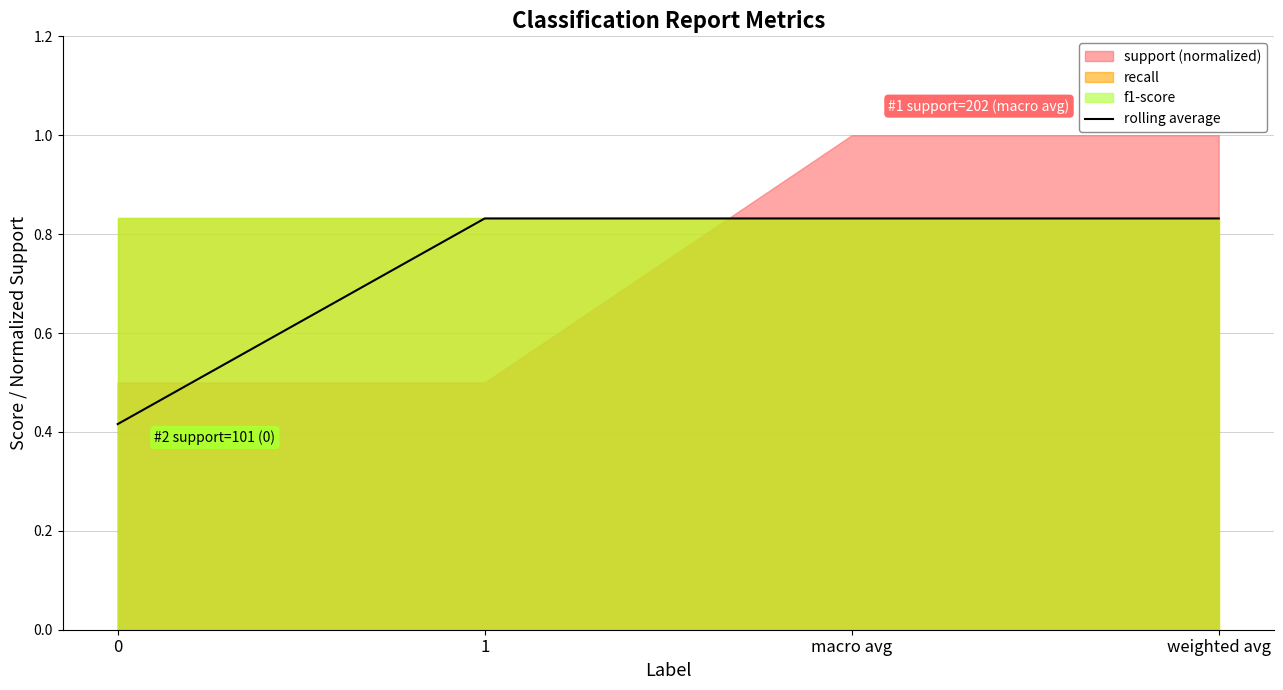

Rank the categories by value from highest to lowest.

1, macro avg, weighted avg, 0